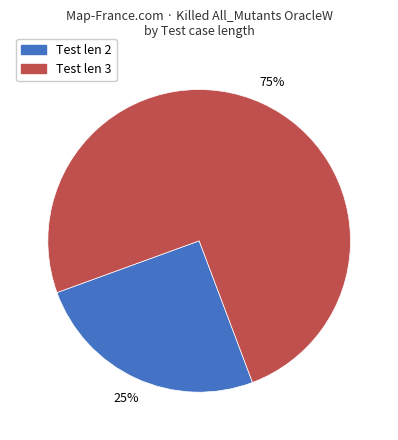

To the nearest percent, what is the average slice percentage?

50%